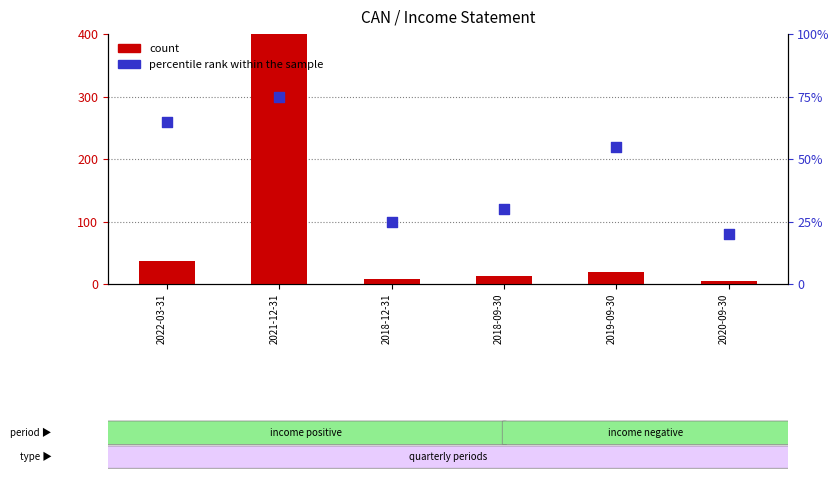

Which series contains the lowest Y value?

count